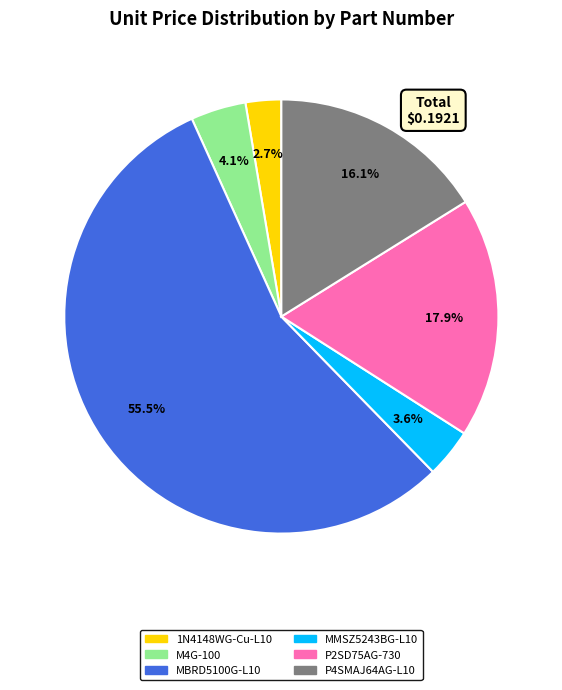

How many slices are in this pie chart?

6